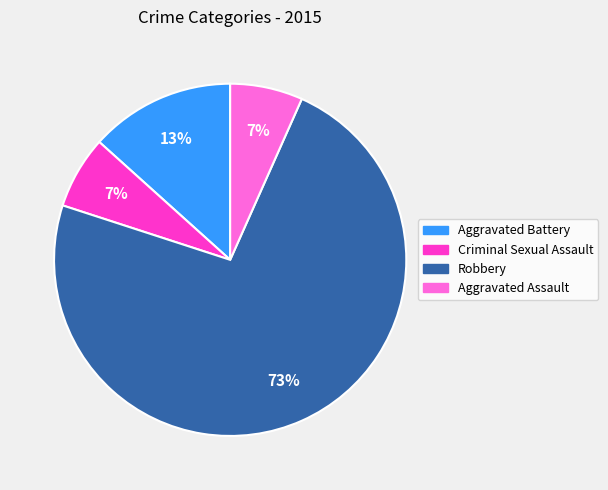

To the nearest percent, what percentage of the pie is Aggravated Assault?

7%